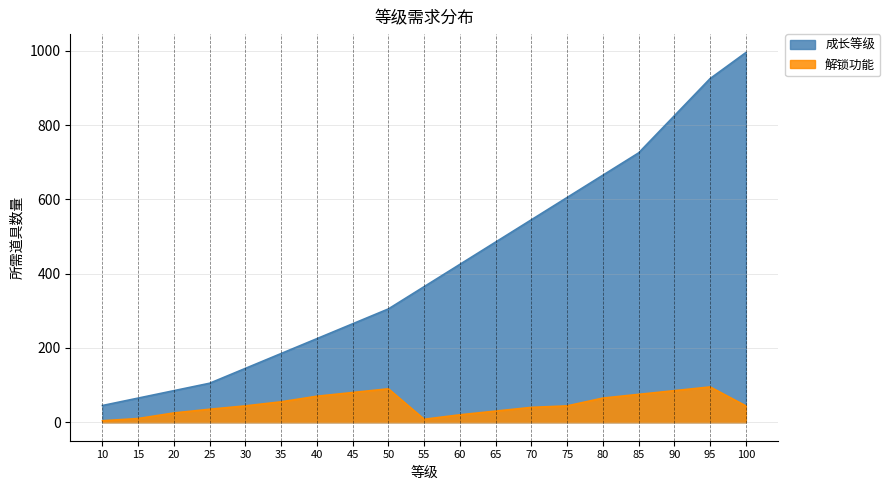

The chart shows a value of 725 at 85. True or false?

True